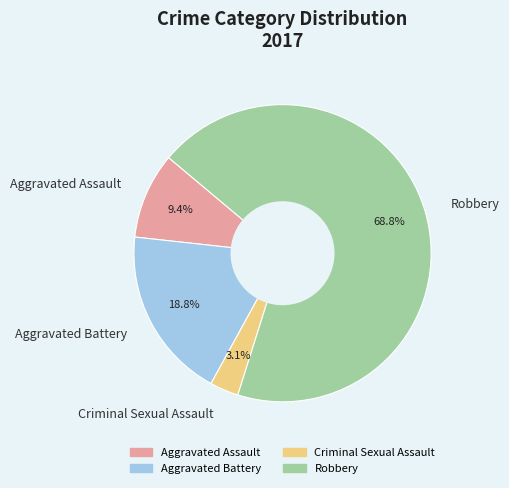

Is the sum of Criminal Sexual Assault and Aggravated Battery greater than half?

No